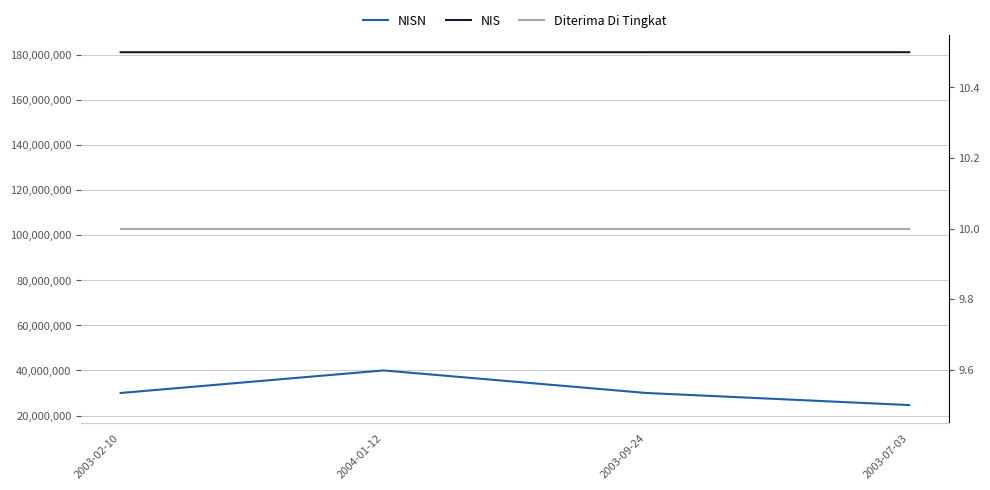

True or false: NIS and NISN intersect in this chart.

False